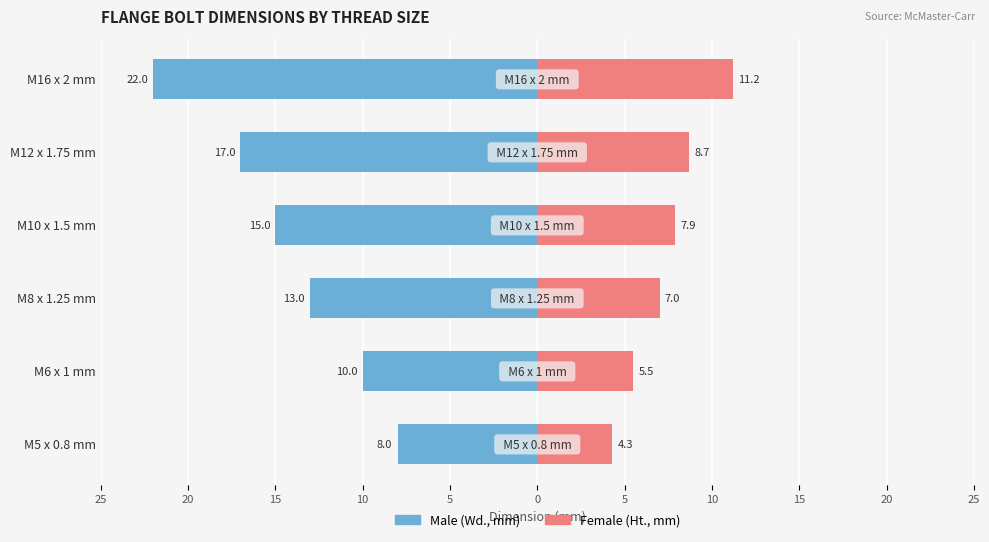

Is the value of Male at M16 x 2 mm greater than the value of Female at M12 x 1.75 mm?

No